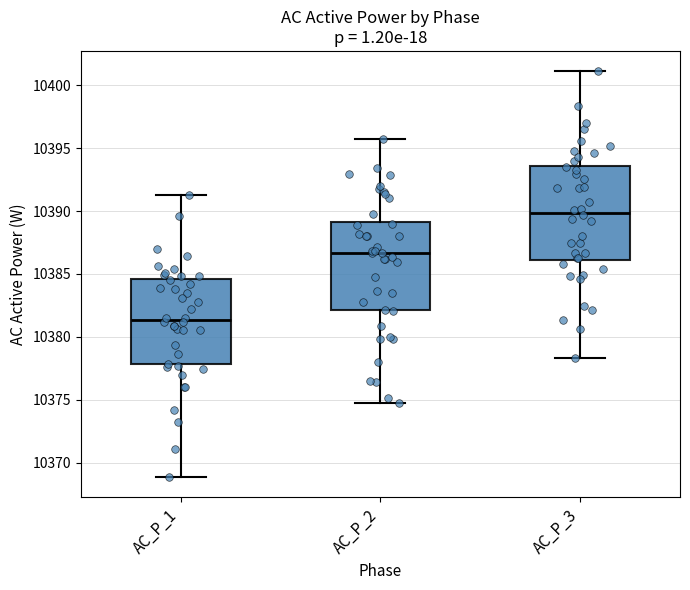

Where does the median line of the box for AC_P_1 sit on the y-axis? The values are not printed on the chart, so give them approximately, as read against the axis.

10381.5